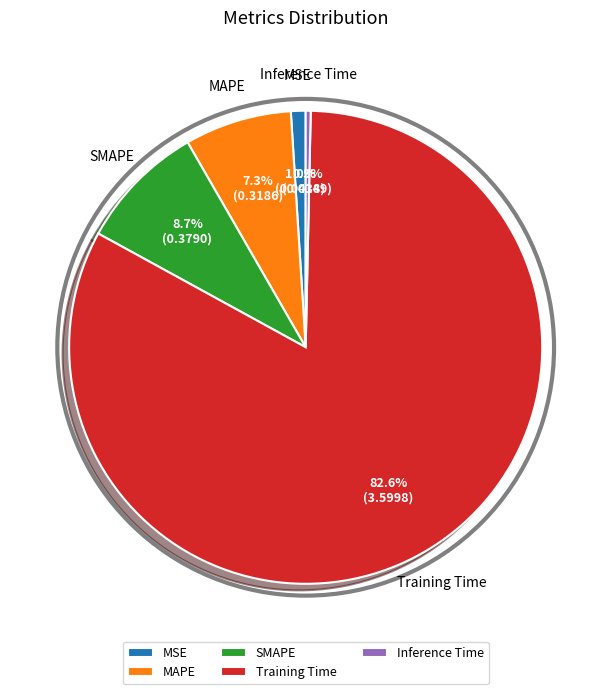

Rank the categories by value from lowest to highest.

Inference Time, MSE, MAPE, SMAPE, Training Time